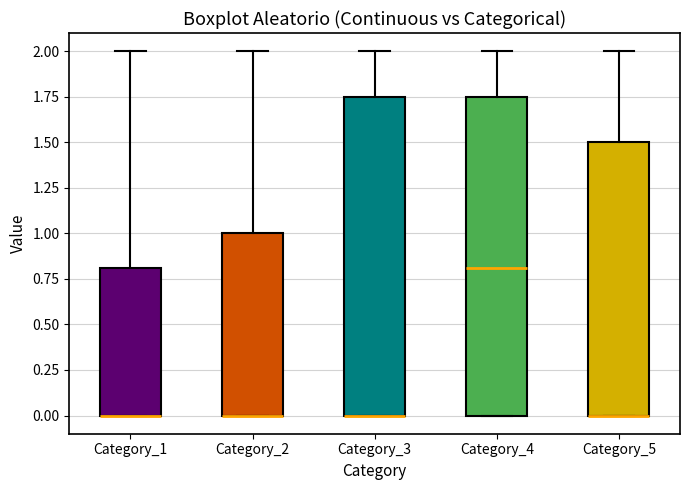

Reading left to right, read every box against the y-axis: the position of its median line, the range the box covers, and the ends of its whiskers. The values are not printed on the chart, so give them approximately, as read against the axis.

Category_1: median 0.00 (drawn on the box's lower edge), box 0.00 to 0.80, whiskers 0.00 to 2.00
Category_2: median 0.00 (drawn on the box's lower edge), box 0.00 to 1.00, whiskers 0.00 to 2.00
Category_3: median 0.00 (drawn on the box's lower edge), box 0.00 to 1.75, whiskers 0.00 to 2.00
Category_4: median 0.80, box 0.00 to 1.75, whiskers 0.00 to 2.00
Category_5: median 0.00 (drawn on the box's lower edge), box 0.00 to 1.50, whiskers 0.00 to 2.00